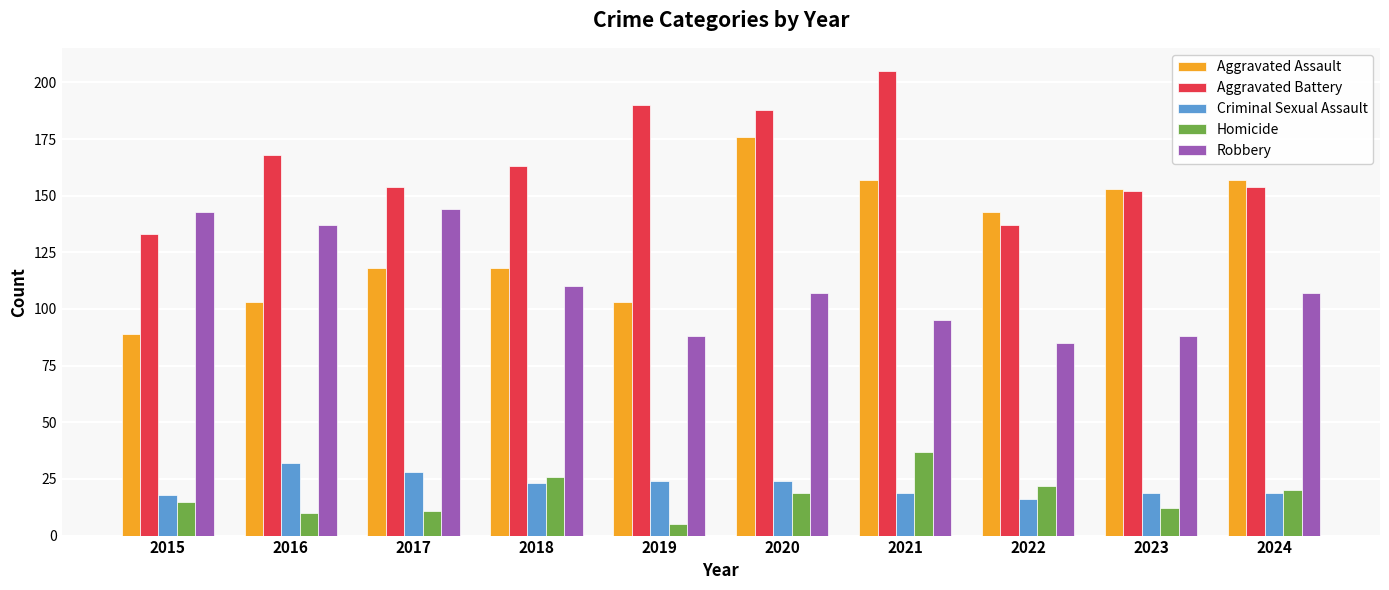

What is the average value of the Robbery series?

110